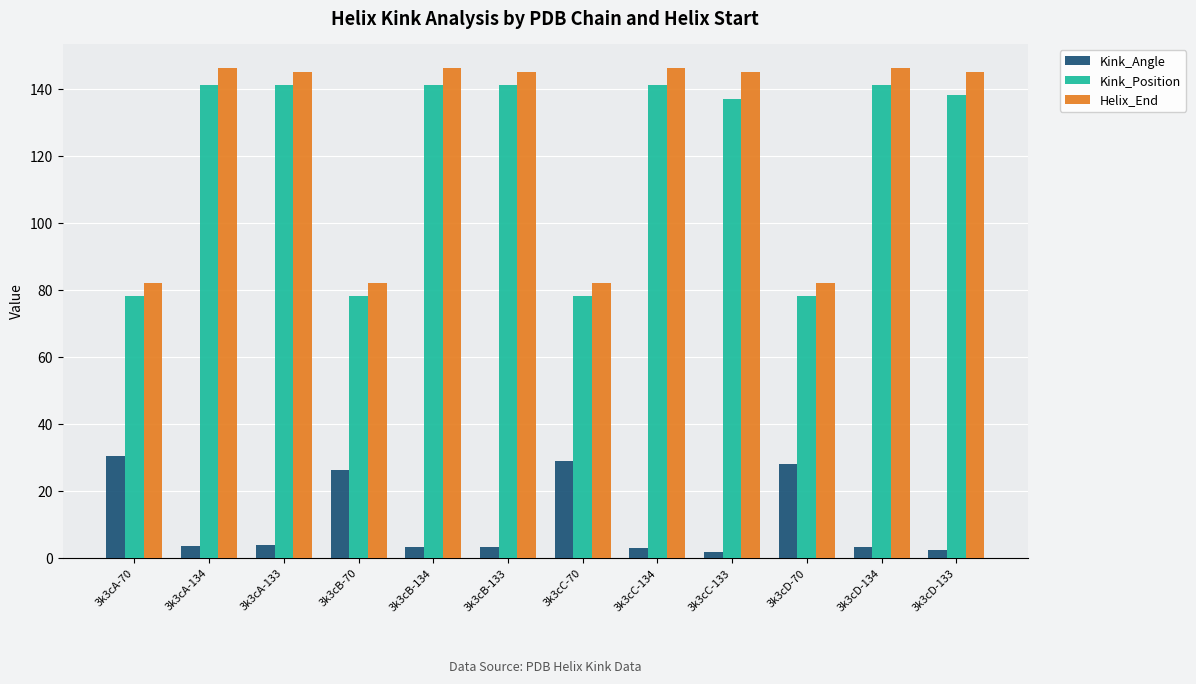

Count the number of data series in this chart.

3